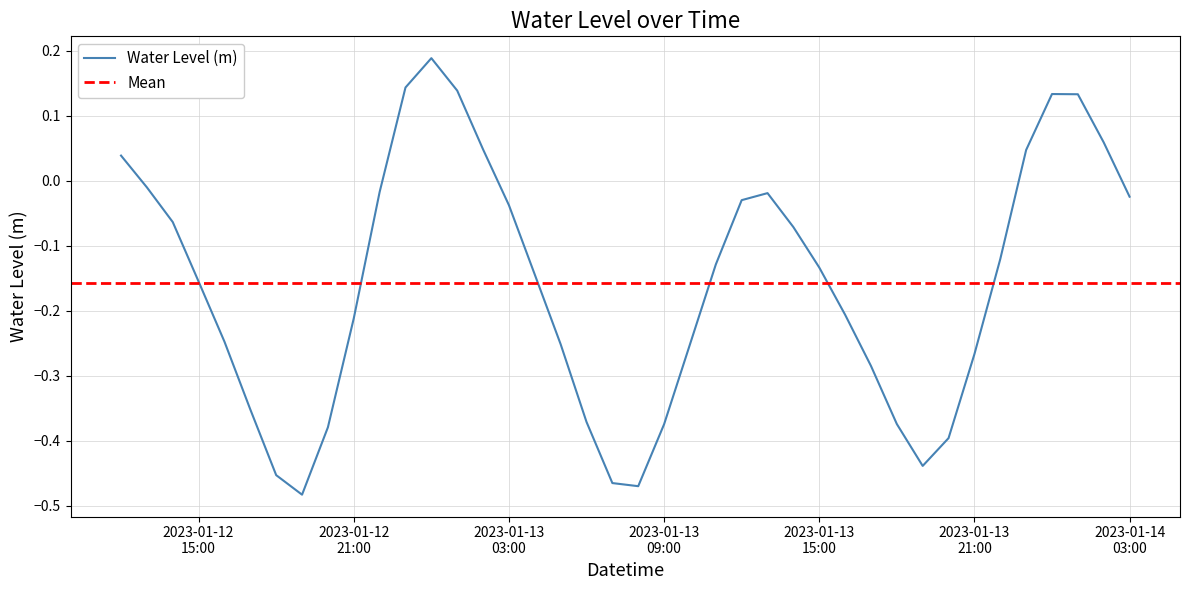

Reading right to left, list all the values displayed in this chart.

-0.0	0.1	0.1	0.1	0.0	-0.1	-0.3	-0.4	-0.4	-0.4	-0.3	-0.2	-0.1	-0.1	-0.0	-0.0	-0.1	-0.3	-0.4	-0.5	-0.5	-0.4	-0.3	-0.1	-0.0	0.0	0.1	0.2	0.1	-0.0	-0.2	-0.4	-0.5	-0.5	-0.4	-0.2	-0.2	-0.1	-0.0	0.0